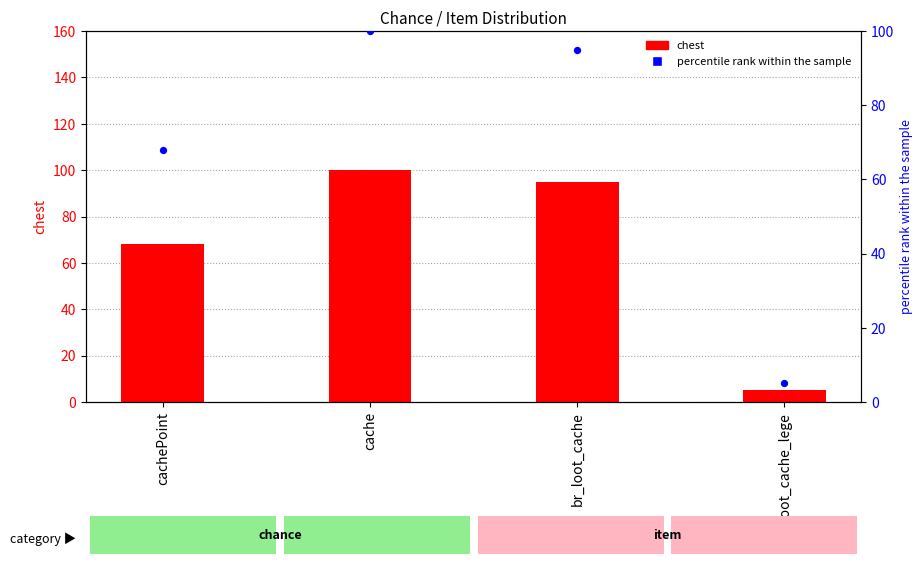

At which category is the sum across all series the highest?

cache